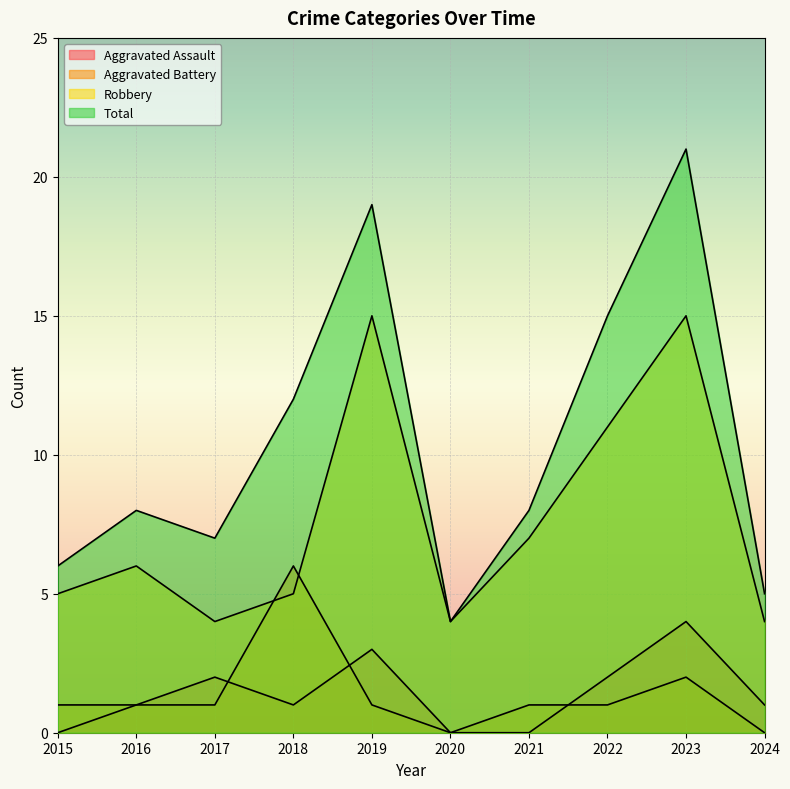

How many interior local valleys does the Robbery series have?

2